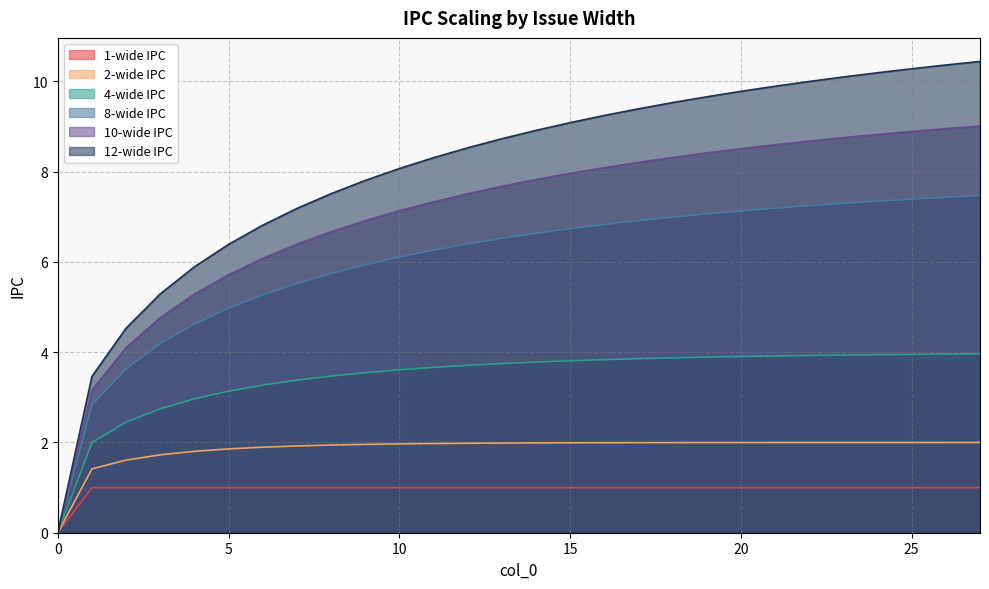

True or false: 2-wide IPC and 8-wide IPC cross at least once.

False